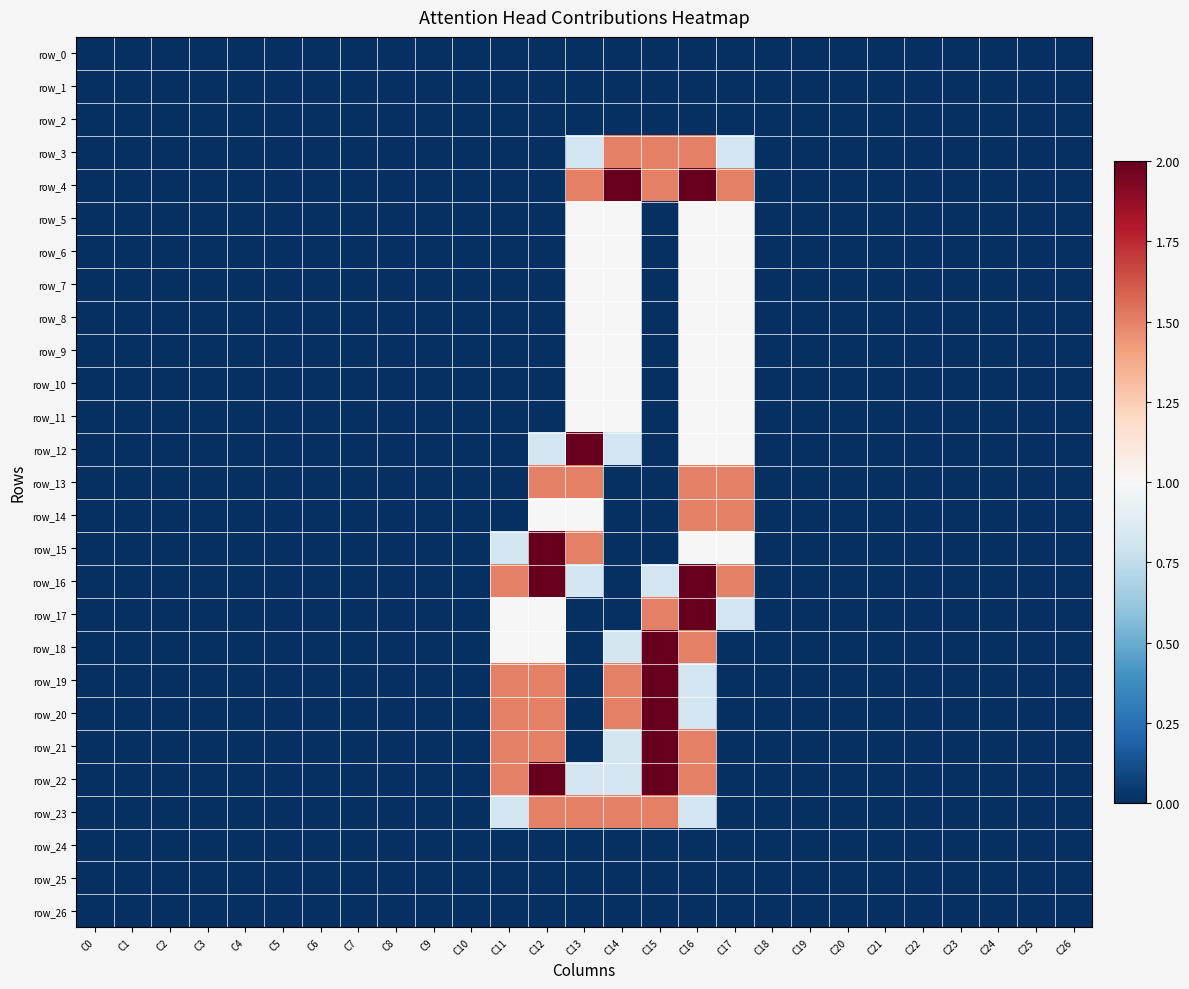

Which category has the highest value across all series?

C14